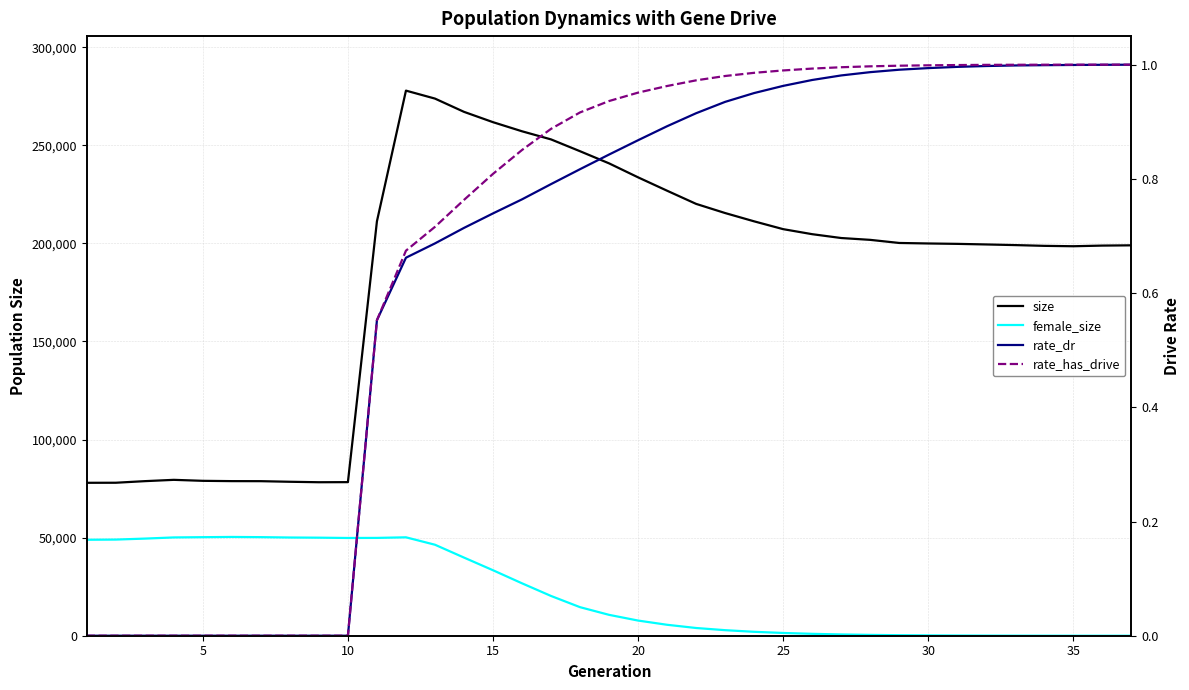

What are all the series names shown in the legend?

size, female_size, rate_dr, rate_has_drive